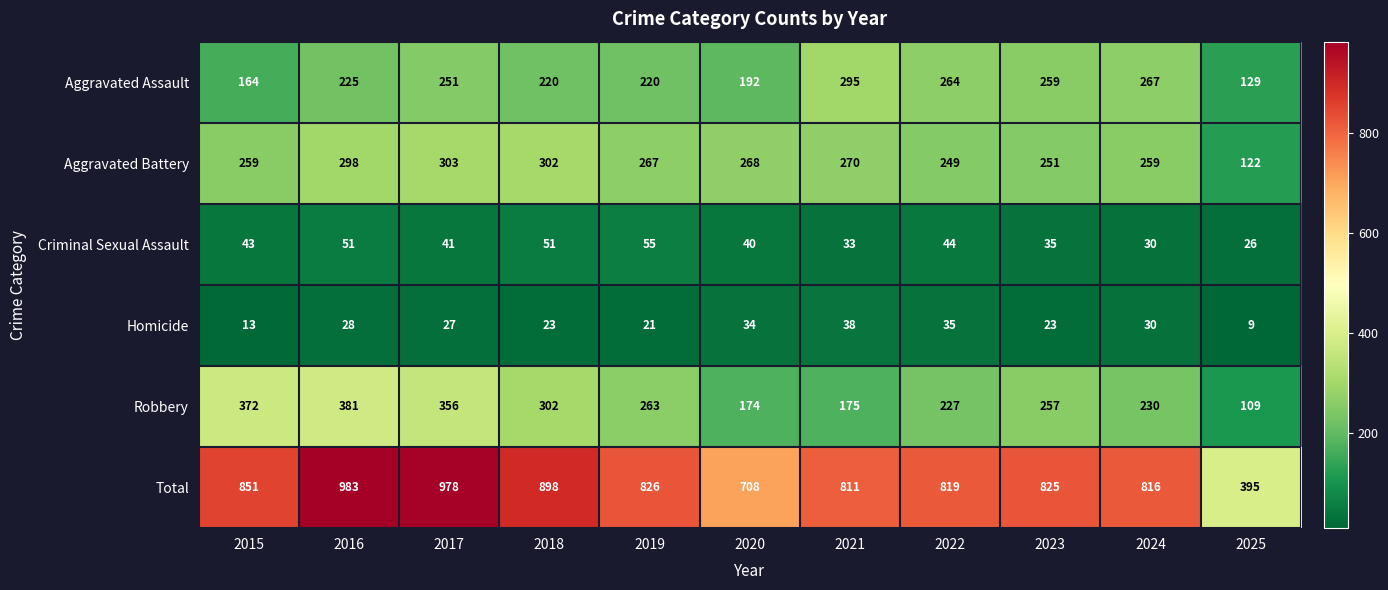

What is the total value across all series at 2020?

1416